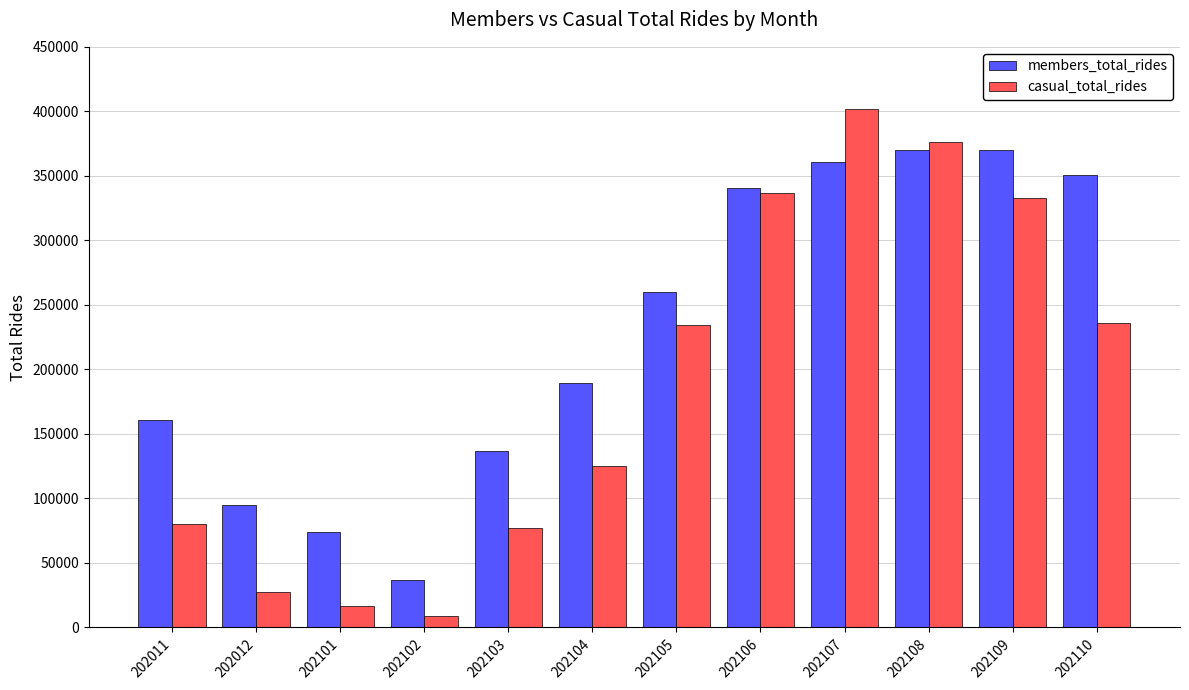

How many series are shown in this chart?

2